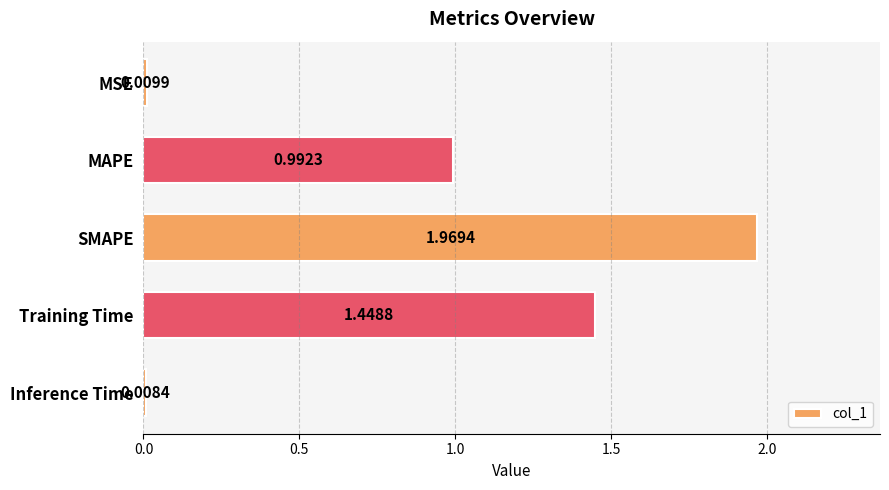

What is the change in value from MSE to Training Time?

+1.4